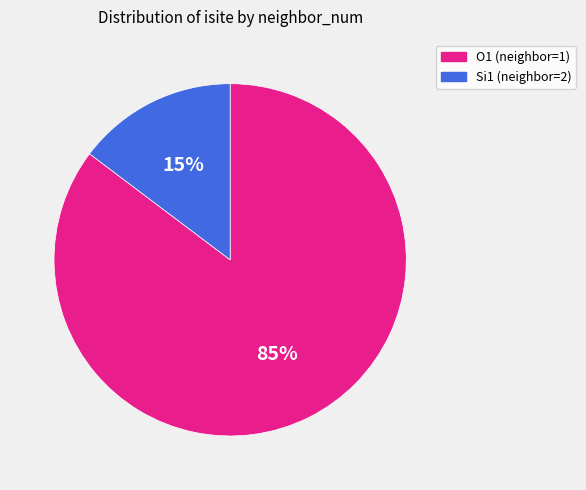

Do Si1 (neighbor=2) and O1 (neighbor=1) together represent more than half of the pie?

Yes